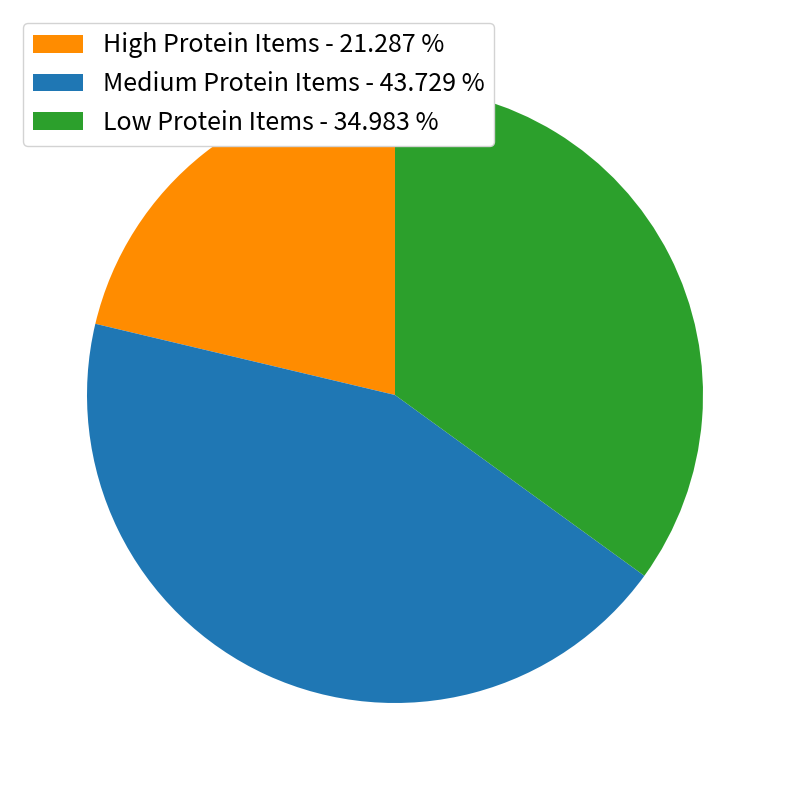

Combined, do Low Protein Items - 34.983 % and Medium Protein Items - 43.729 % account for over 50%?

Yes